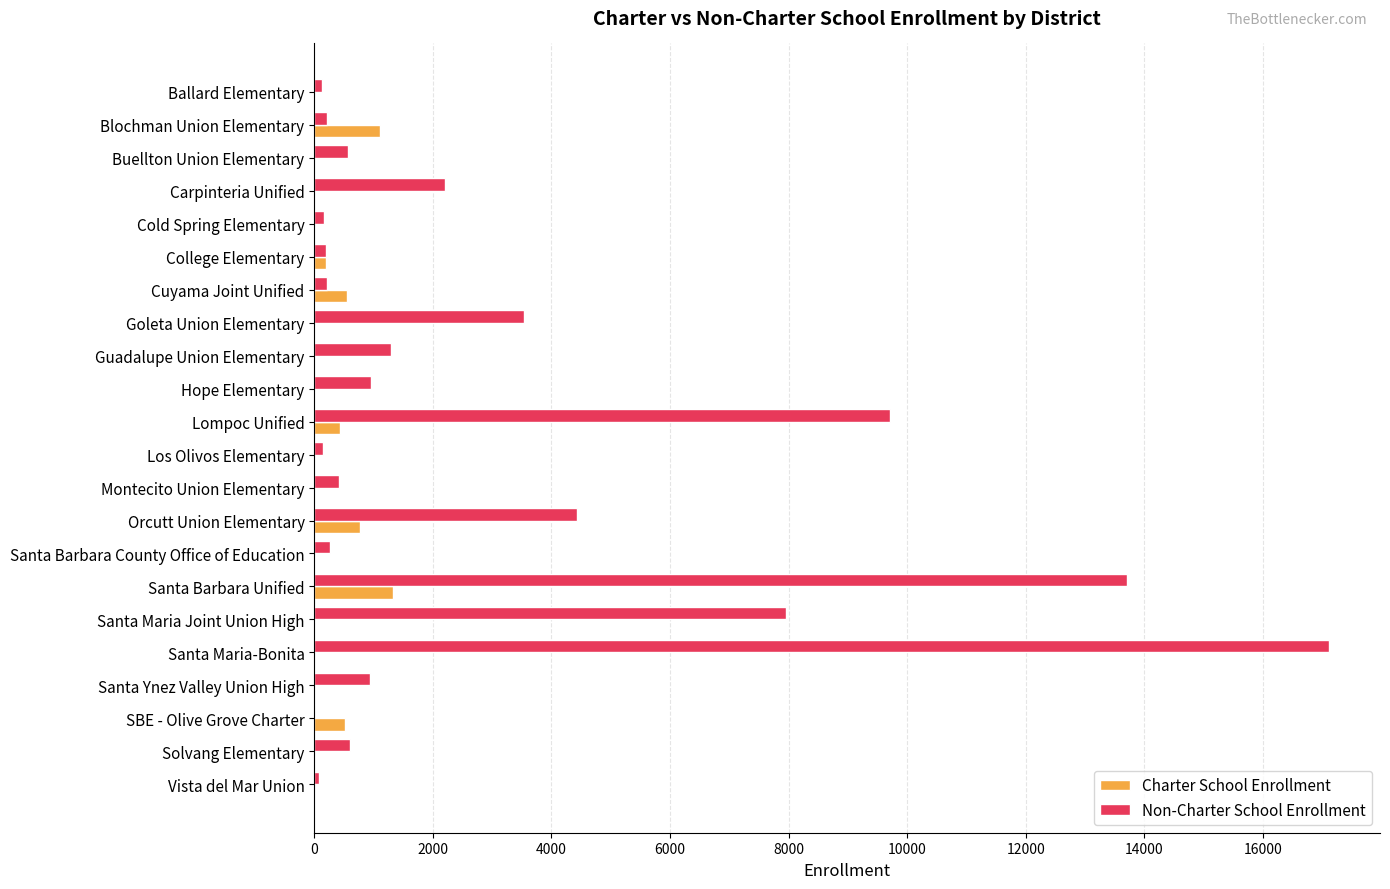

Where is Non-Charter School Enrollment nearest to the value 8561?

Santa Maria Joint Union High